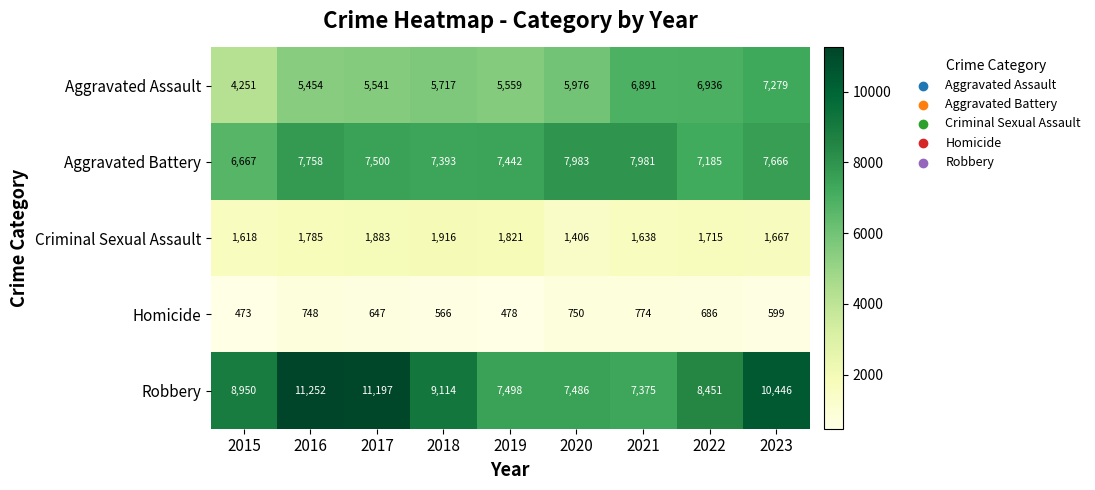

What is the total value across all series at 2020?

23601